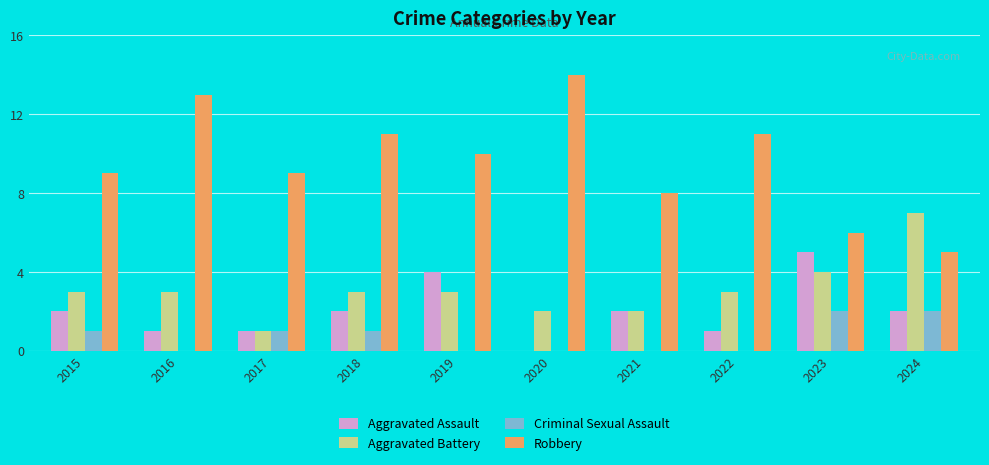

What are all the series names shown in the legend?

Aggravated Assault, Aggravated Battery, Criminal Sexual Assault, Robbery